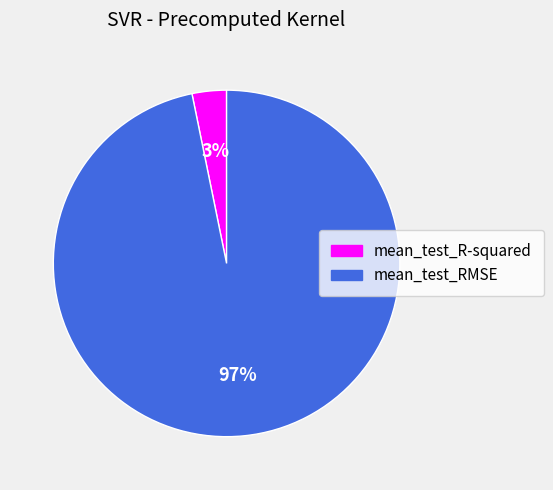

Count the number of slices in the pie.

2